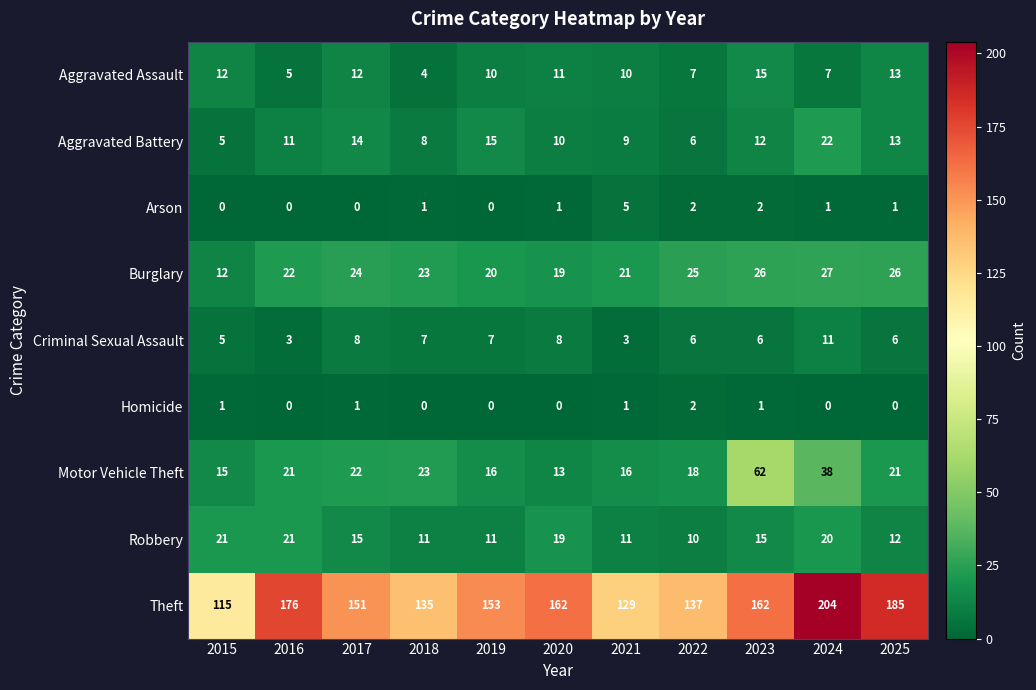

At which category is the sum across all series the highest?

2024